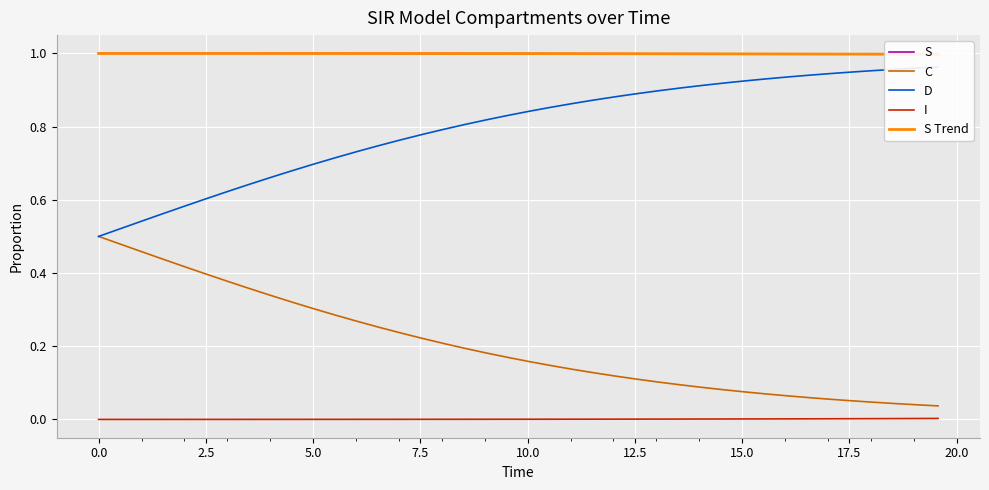

What are all the series names shown in the legend?

S, C, D, I, S Trend